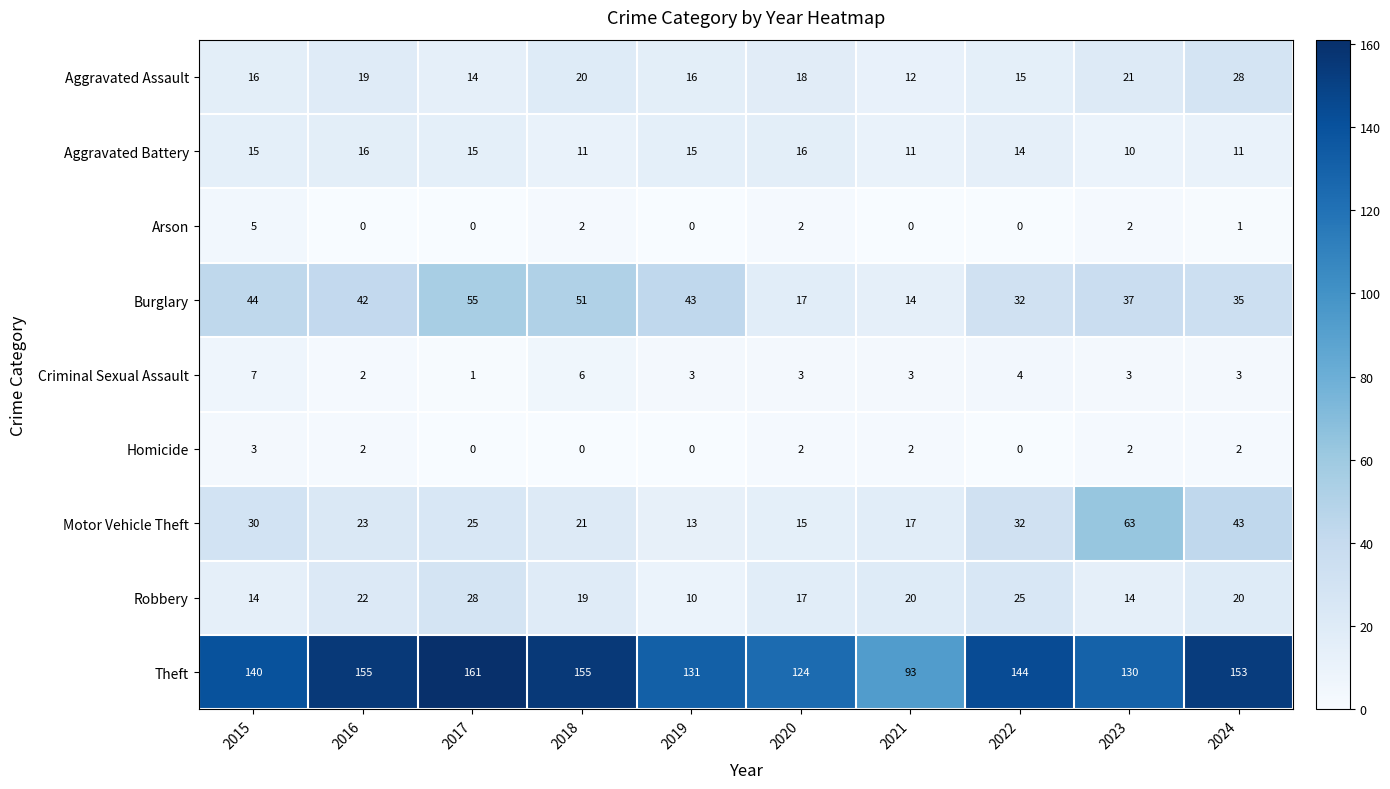

What is the difference between the highest and lowest values at 2021?

93